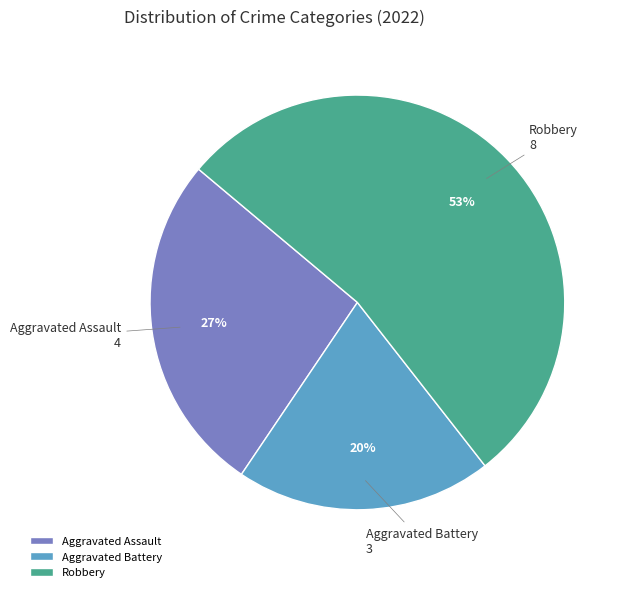

To the nearest percent, what is the difference between the largest and smallest slice percentages?

33%